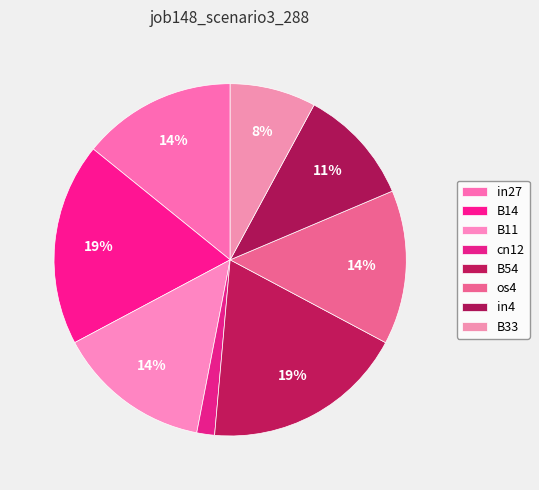

To the nearest percent, what percentage of the pie is cn12?

2%